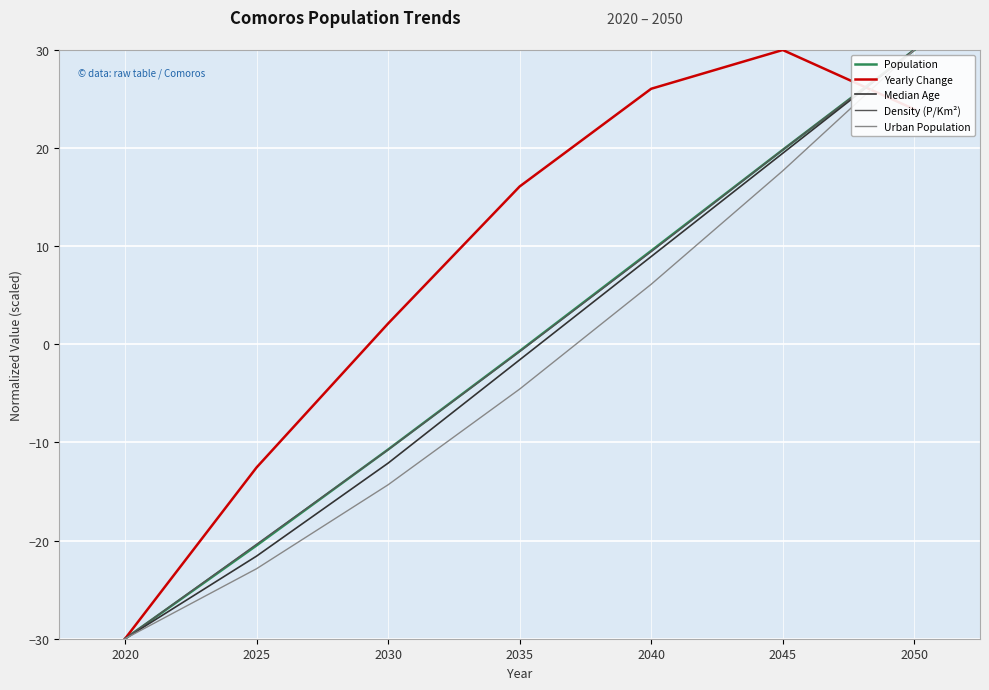

List the labels in order of Yearly Change value, largest first.

2045, 2040, 2050, 2035, 2030, 2025, 2020